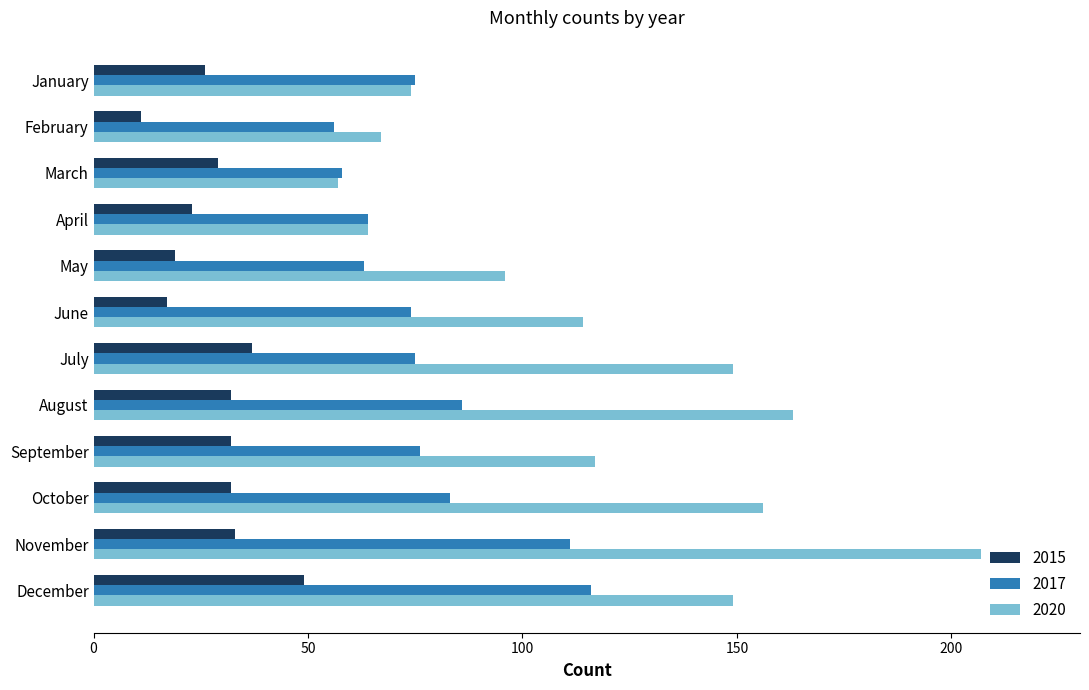

What is the sum of all 2015 values?

340